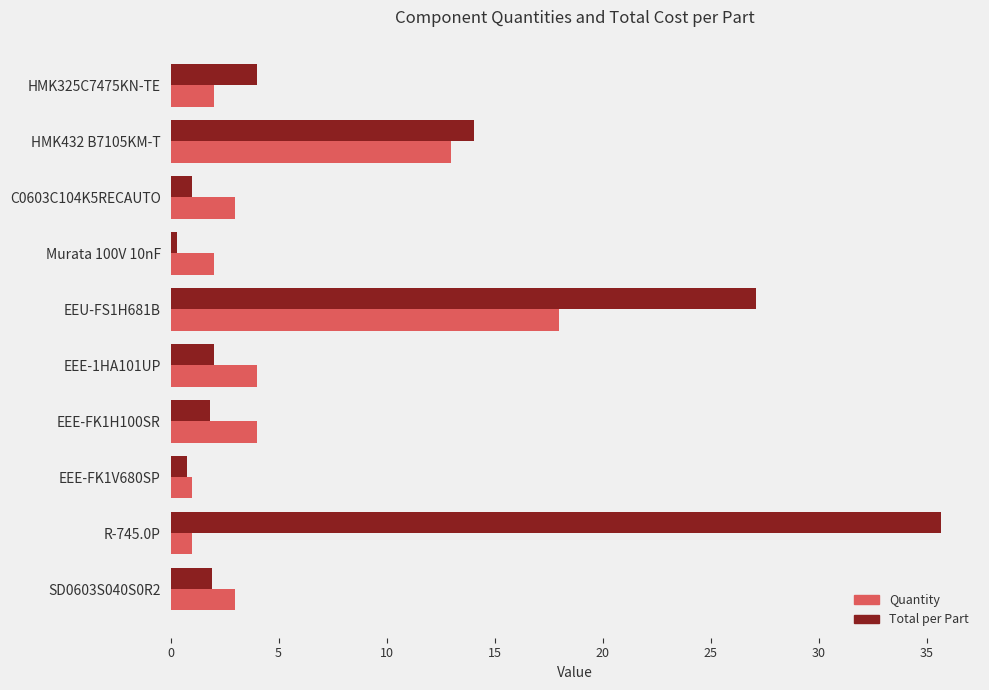

Which series changed the most between EEE-1HA101UP and EEE-FK1V680SP?

Quantity